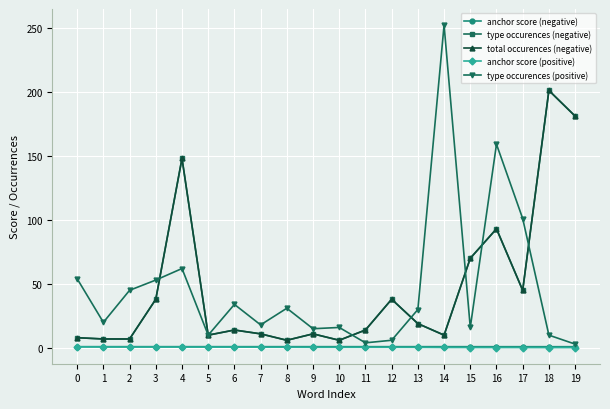

At which category does the chart reach its peak across all series?

14